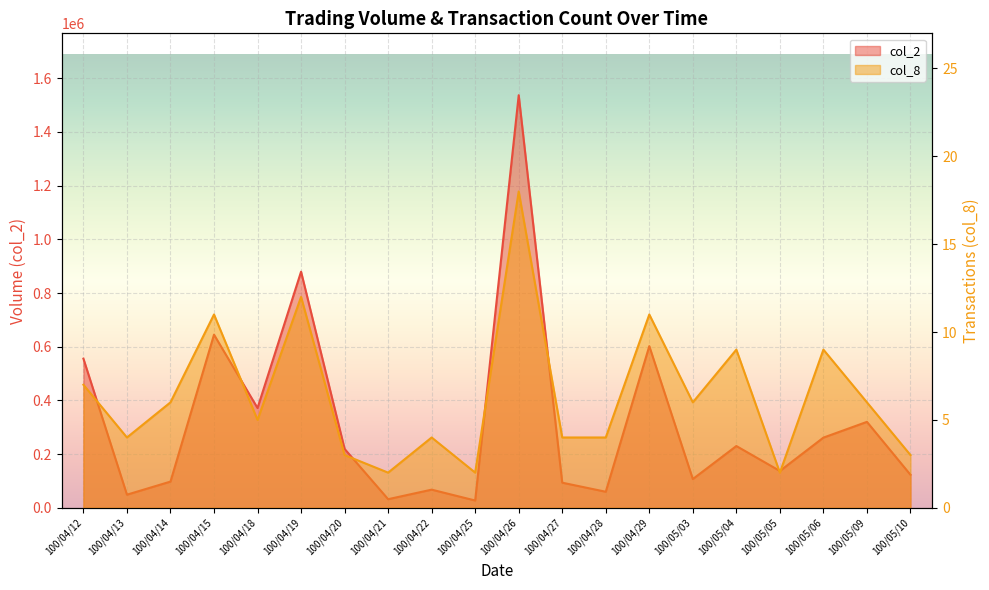

What is the sum of the col_8 values at 100/04/13 and 100/04/19?

16